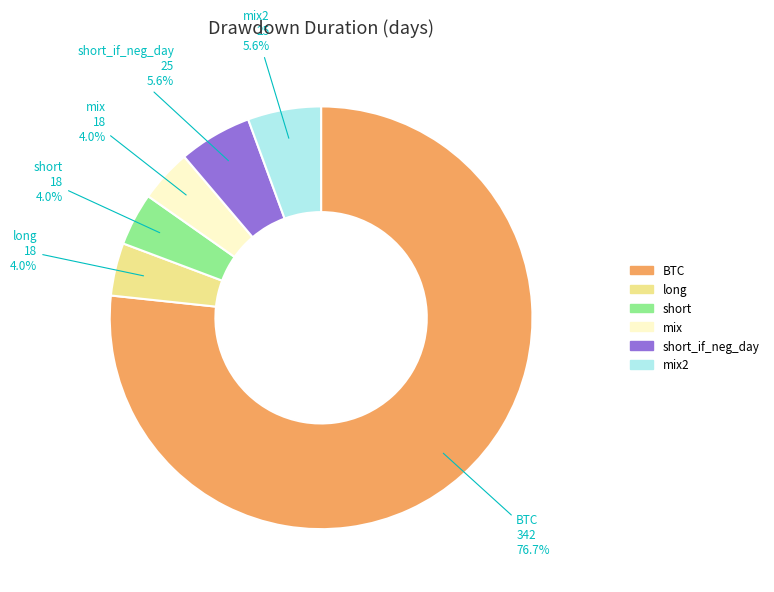

To the nearest percent, what percentage of the pie is mix?

4%